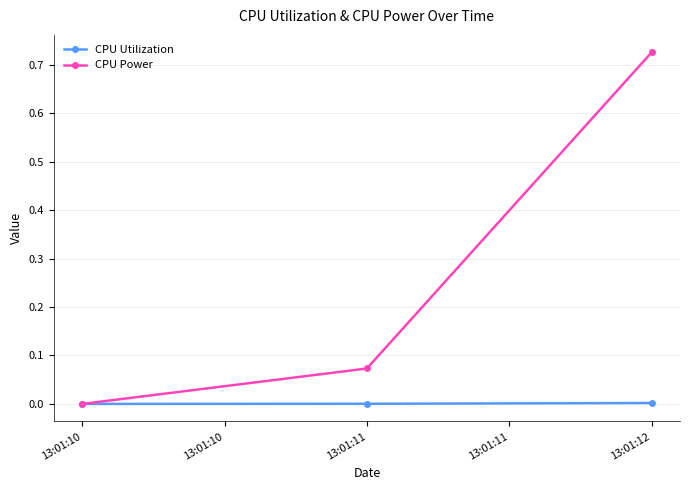

At which category is the sum across all series the highest?

13:01:12